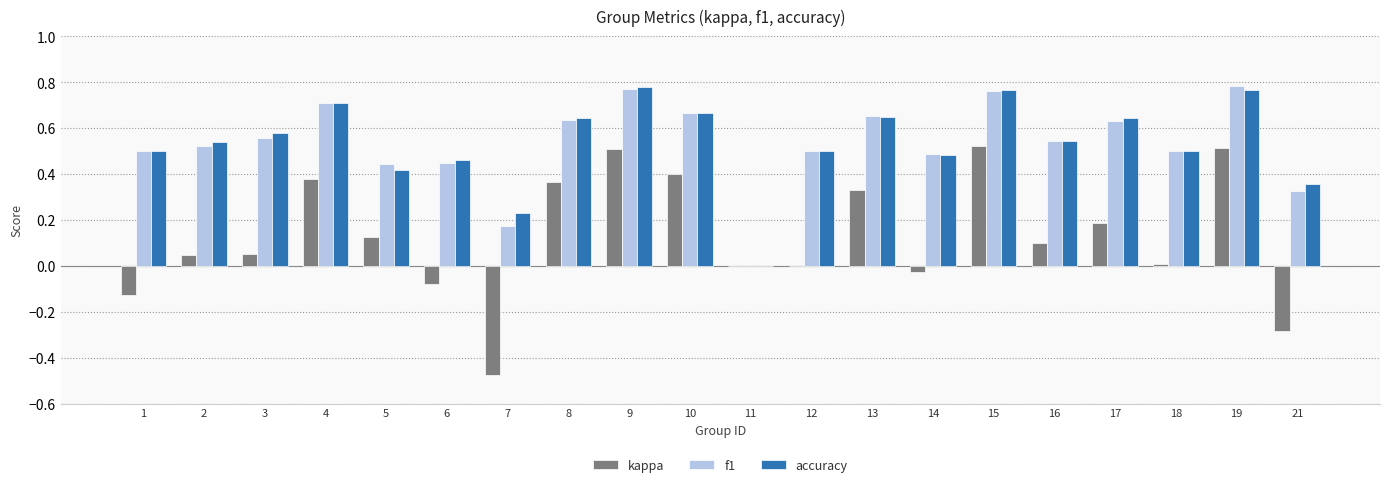

The accuracy series shows 0.2 at 13. True or false?

False